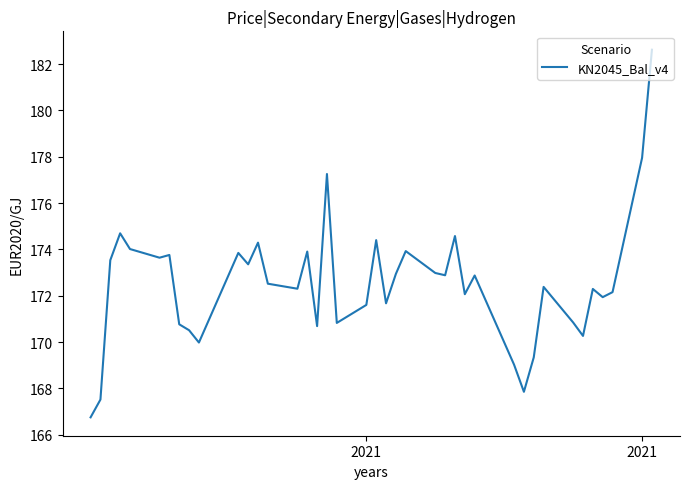

What is the difference between the maximum and minimum values?

15.9